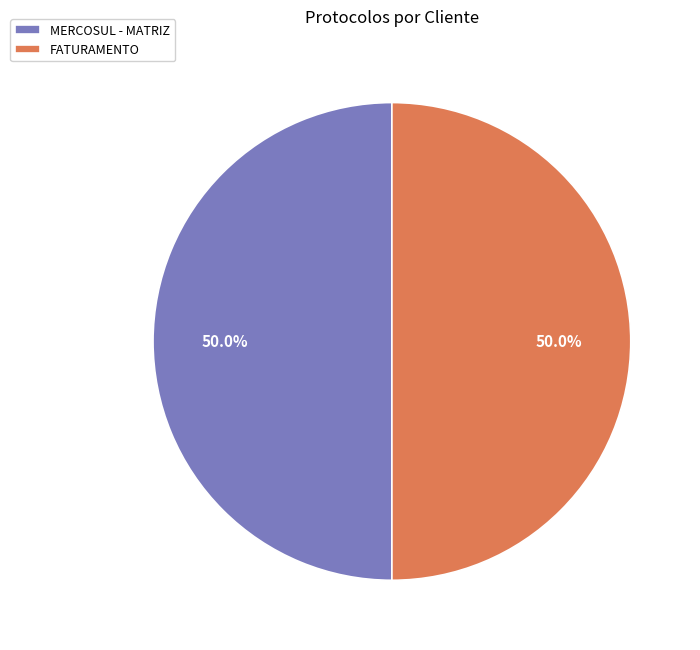

Count the number of slices in the pie.

2